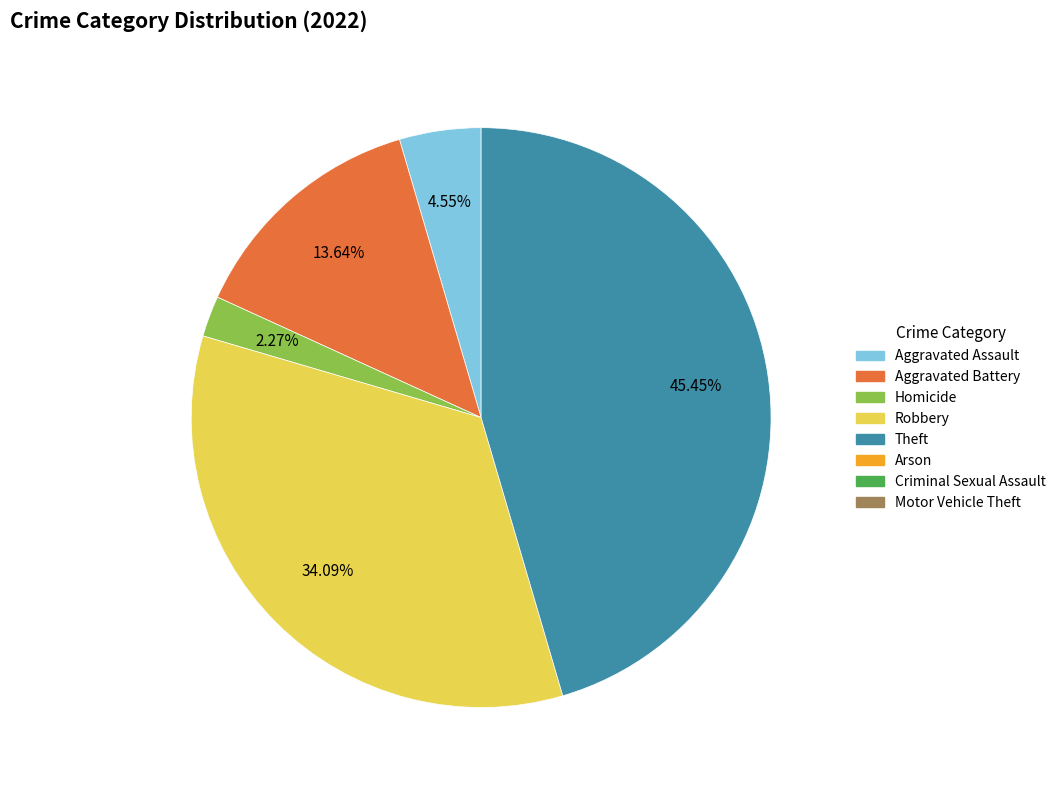

Is there a majority slice in this chart?

No